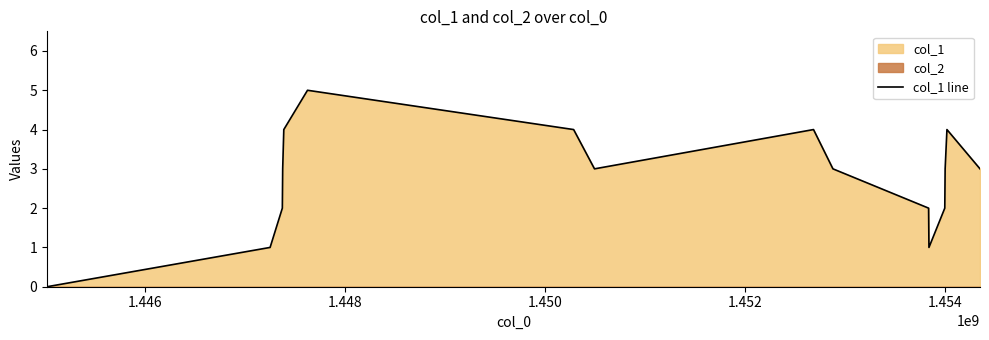

What is the average value?

3